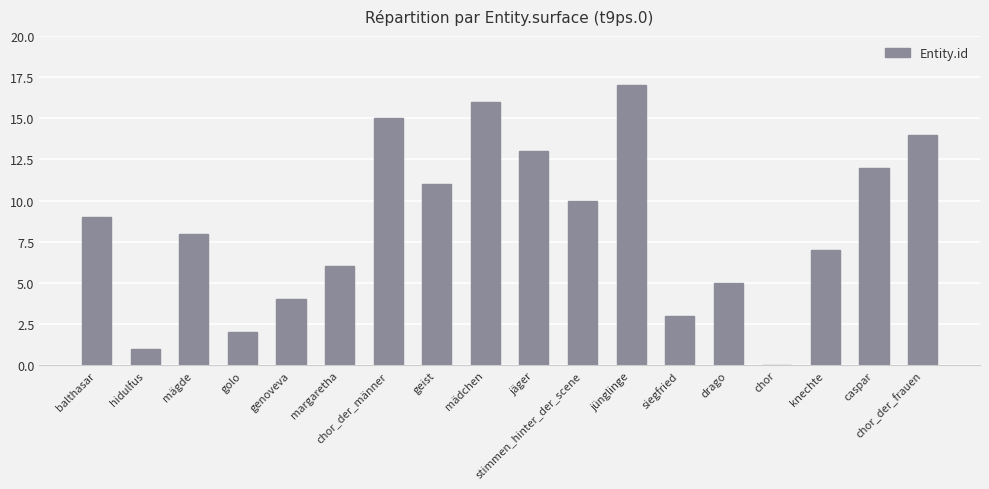

What is the approximate value at stimmen_hinter_der_scene, to the nearest 10?

10